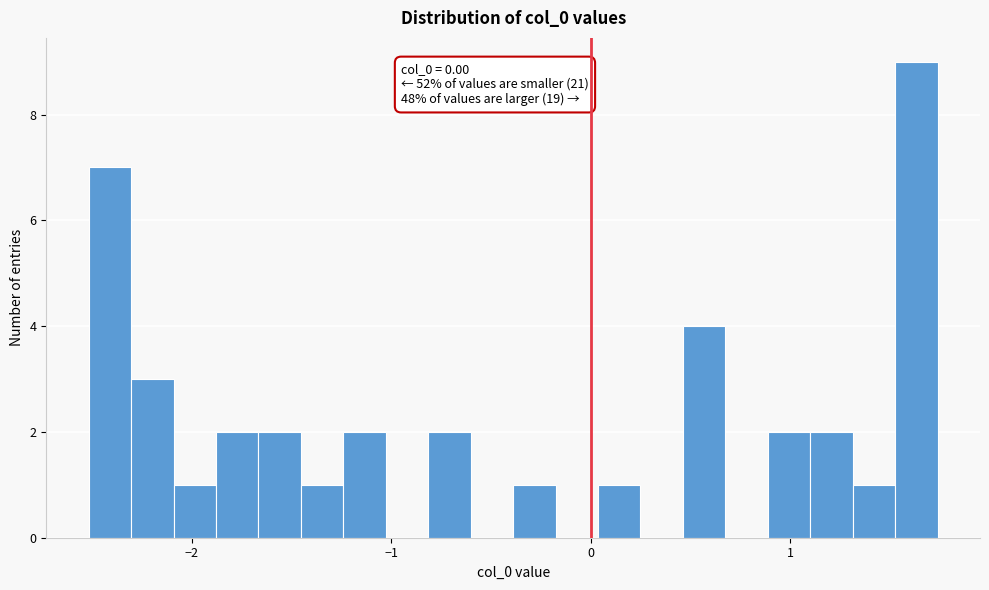

Around what value on the x-axis is the tallest bar? Give the approximate position of its centre, as read against the axis.

1.6